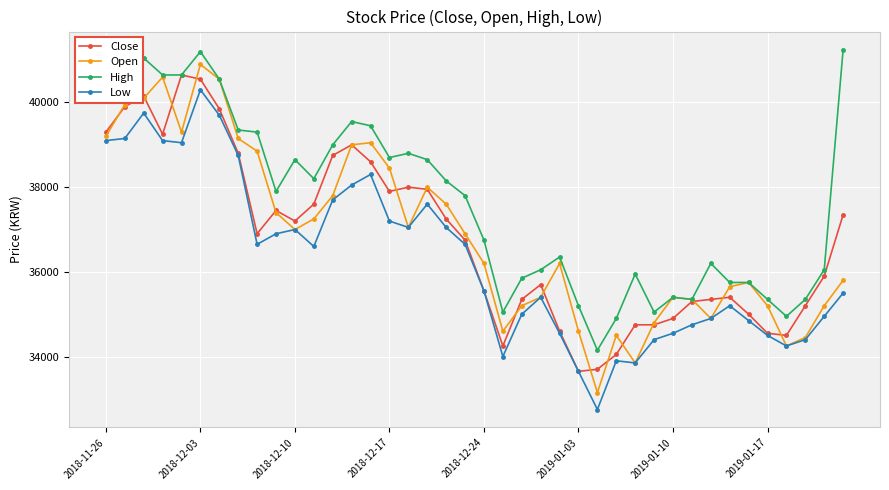

What is the value of the Close point at the 8th from the left?

38800